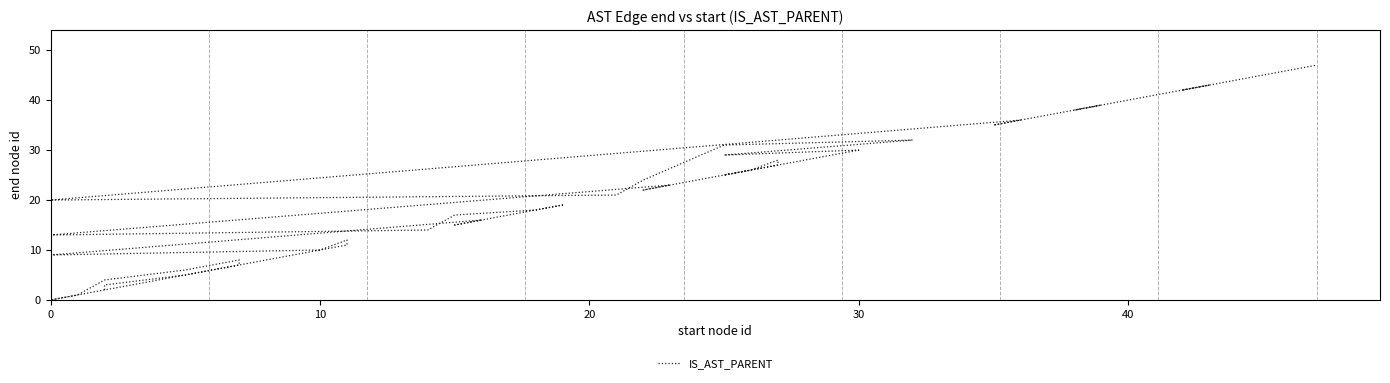

How many lines are shown in the chart?

1